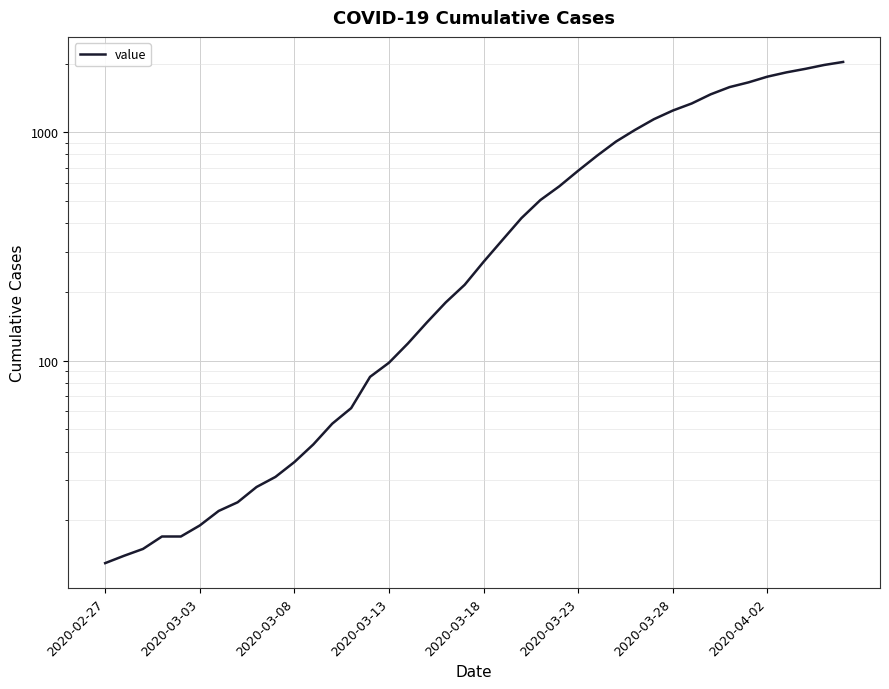

What is the value of the 14th point from the left?

62